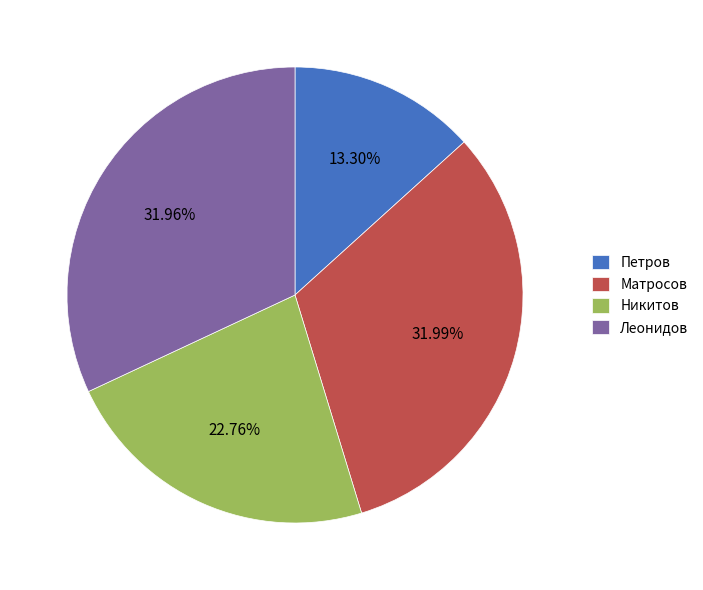

What is the smallest slice in the pie chart?

Петров